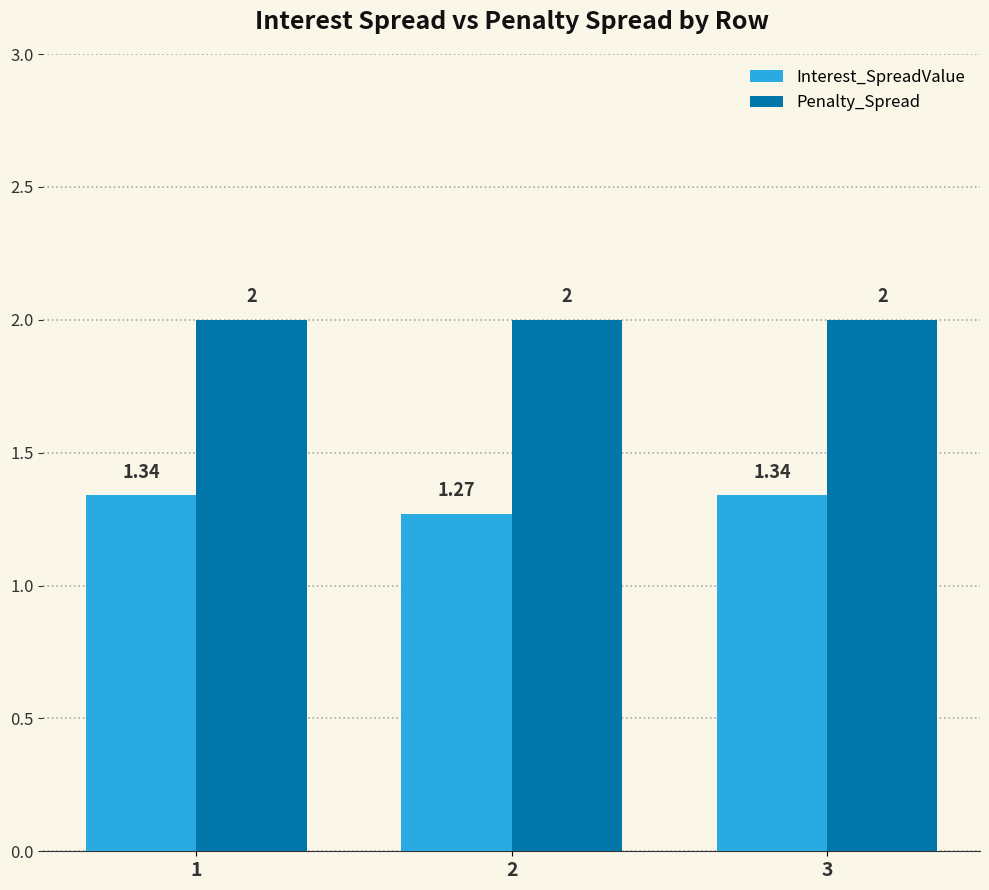

At which label does Interest_SpreadValue reach its minimum?

2